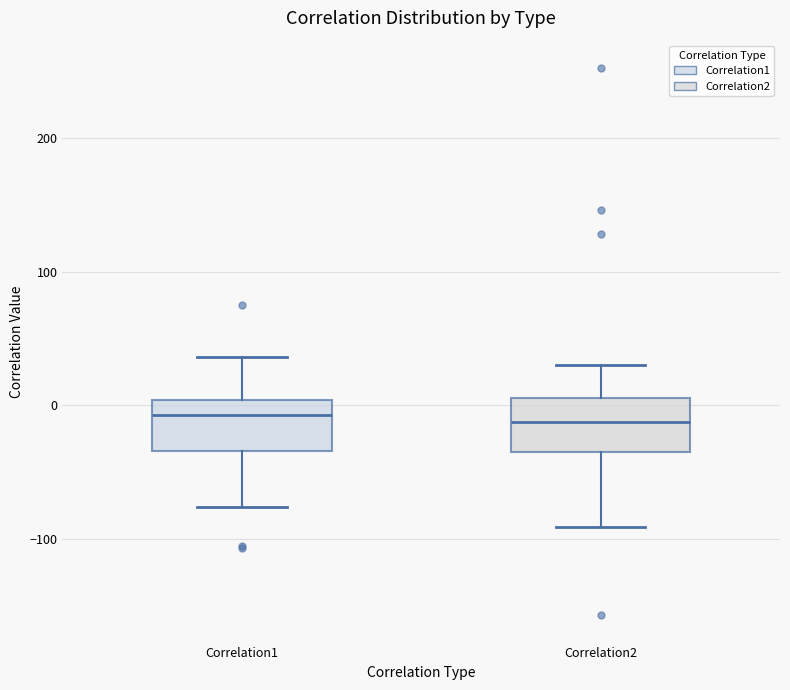

Reading left to right, read every box against the y-axis: the position of its median line, the range the box covers, and the ends of its whiskers. The values are not printed on the chart, so give them approximately, as read against the axis.

Correlation1: median -10, box -30 to 0, whiskers -80 to 40
Correlation2: median -10, box -30 to 10, whiskers -90 to 30